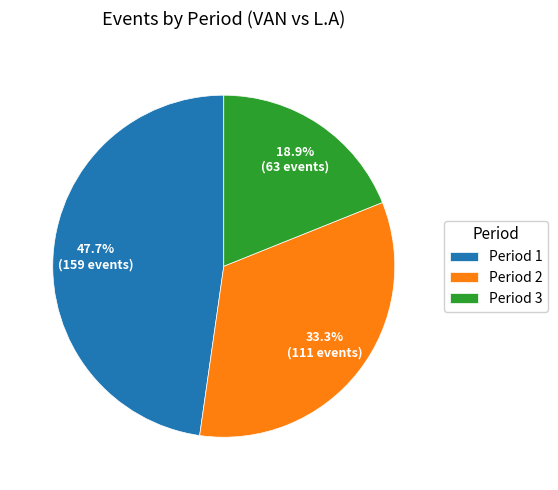

Count the number of slices in the pie.

3